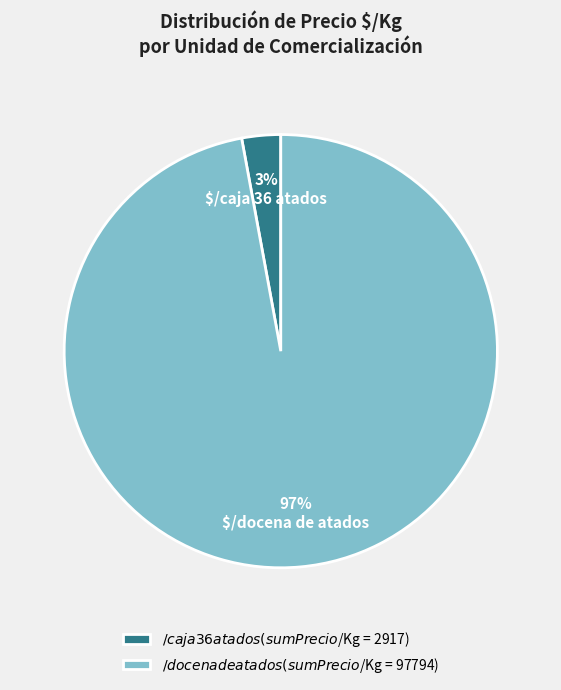

Which category has the smallest portion of the pie?

$/caja 36 atados (sum Precio $/Kg = 2917)